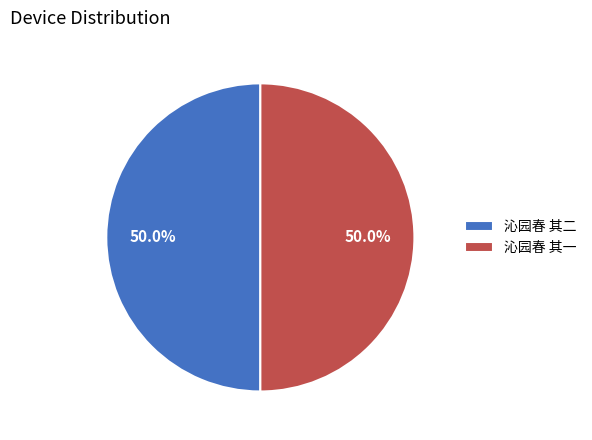

Combined, what portion of the pie is 沁园春 其一 and 沁园春 其二?

100.0%